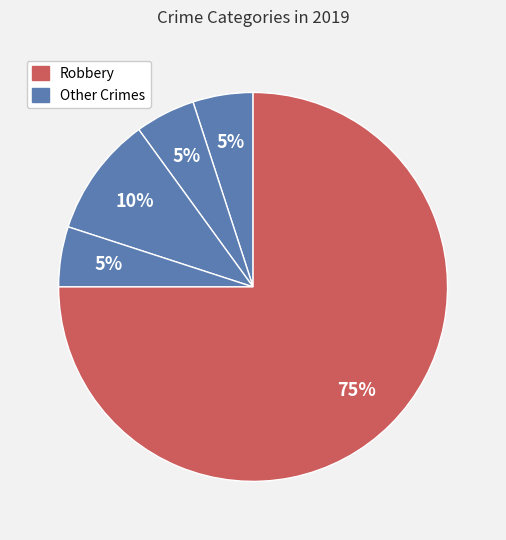

How many segments does this pie chart have?

5